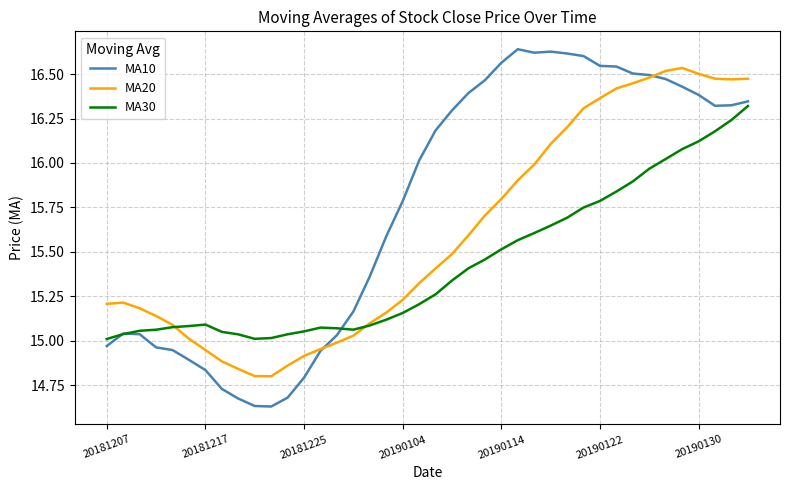

List the series in order of their overall mean, lowest first.

MA30, MA20, MA10